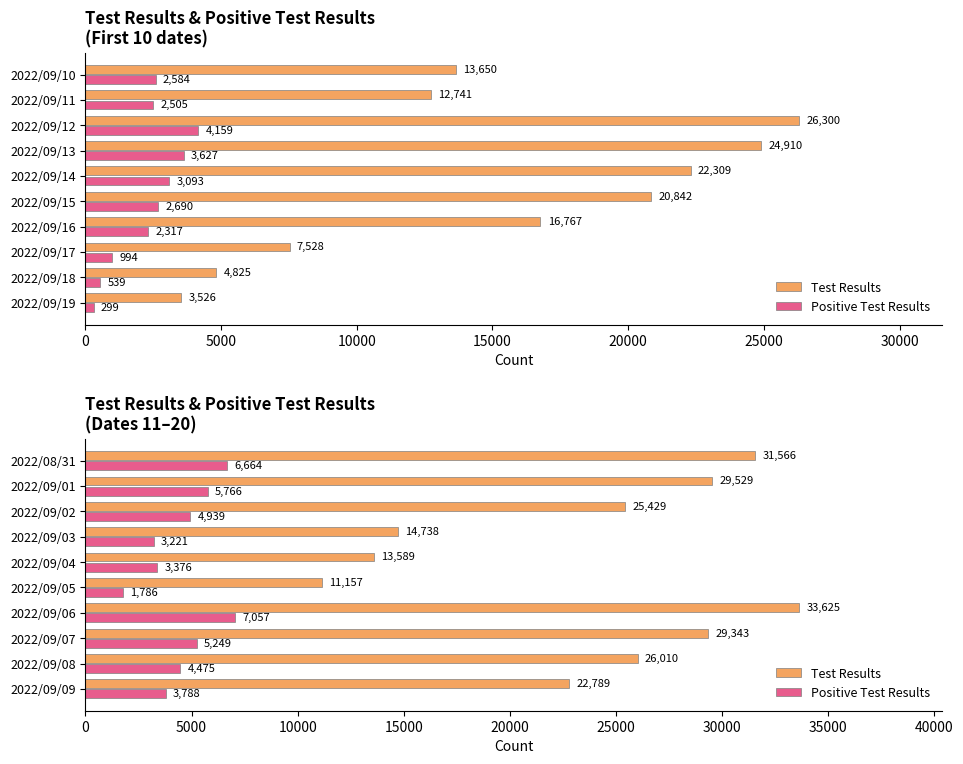

The Positive Test Results series shows 810 at 2022/09/09. True or false?

False